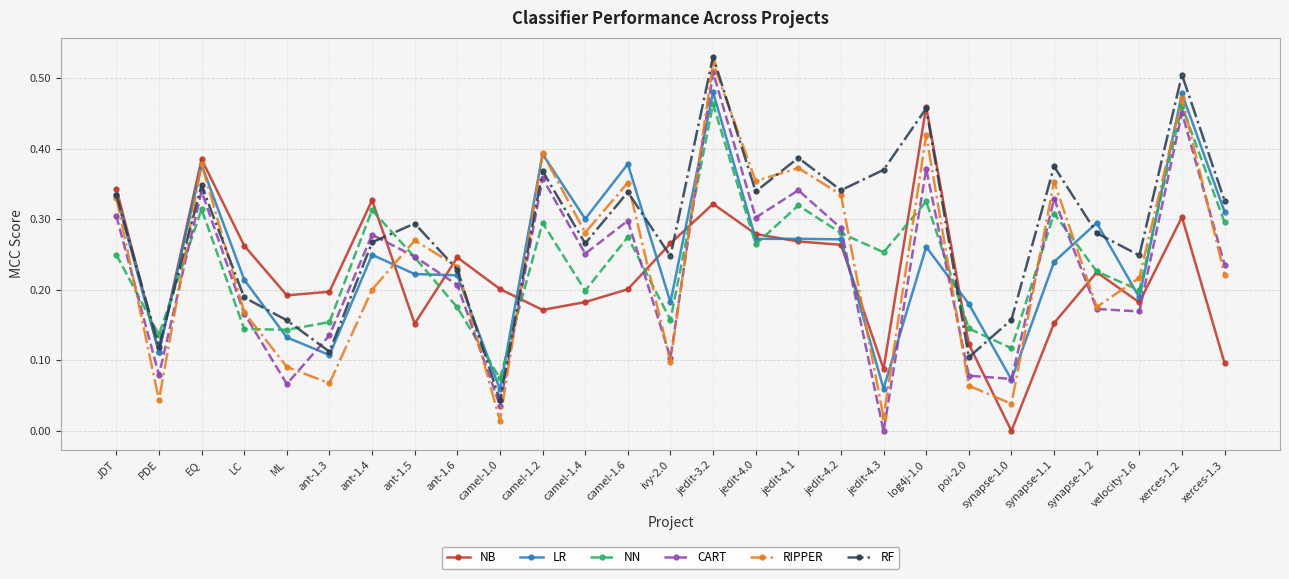

Which series ends up on top after the final intersection of RF and CART?

RF